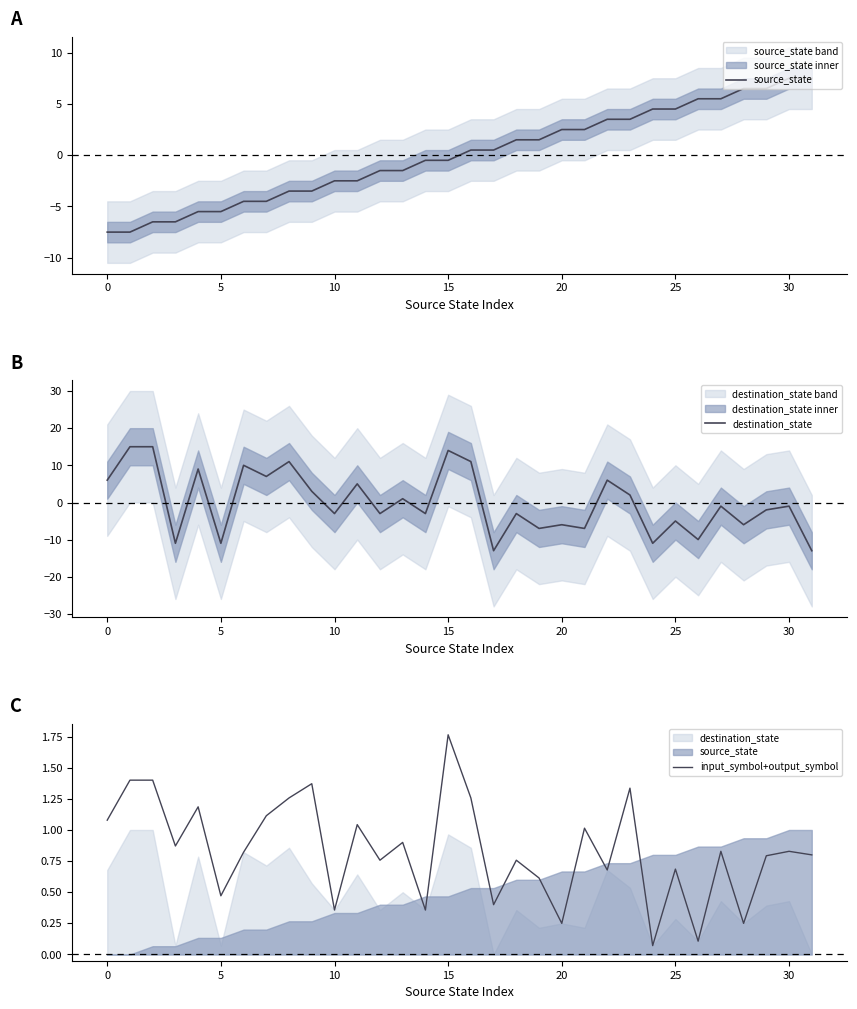

What is the spread (max minus min) of values at 22?

5.4